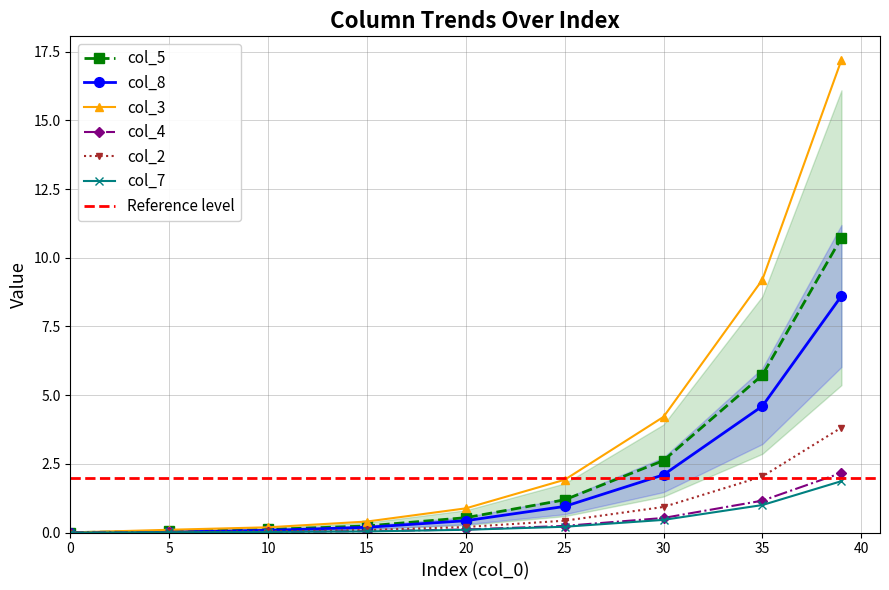

What is the highest value of the col_4 series?

2.2